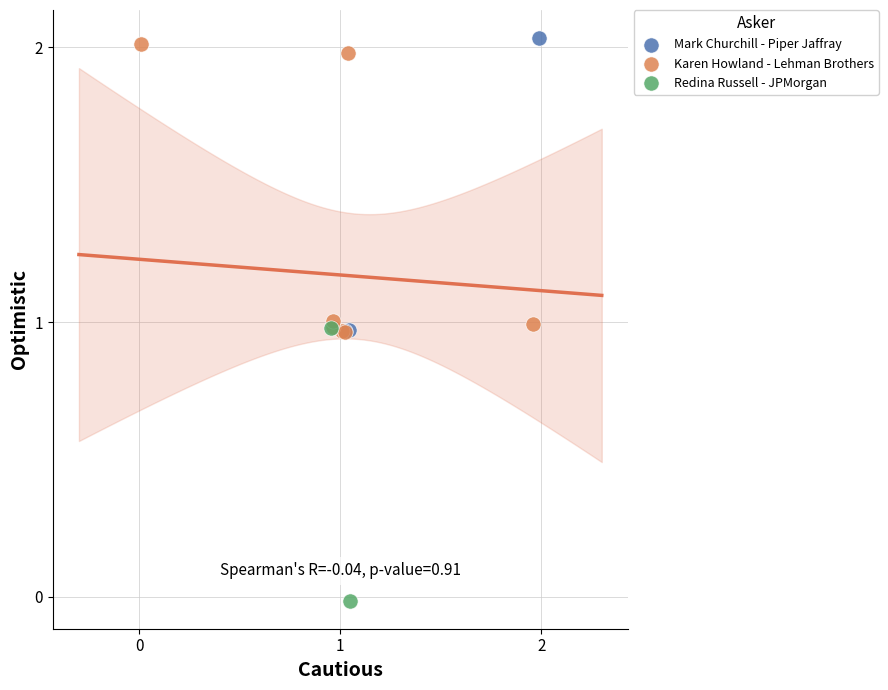

What are all the series names shown in the legend?

Mark Churchill - Piper Jaffray, Karen Howland - Lehman Brothers, Redina Russell - JPMorgan